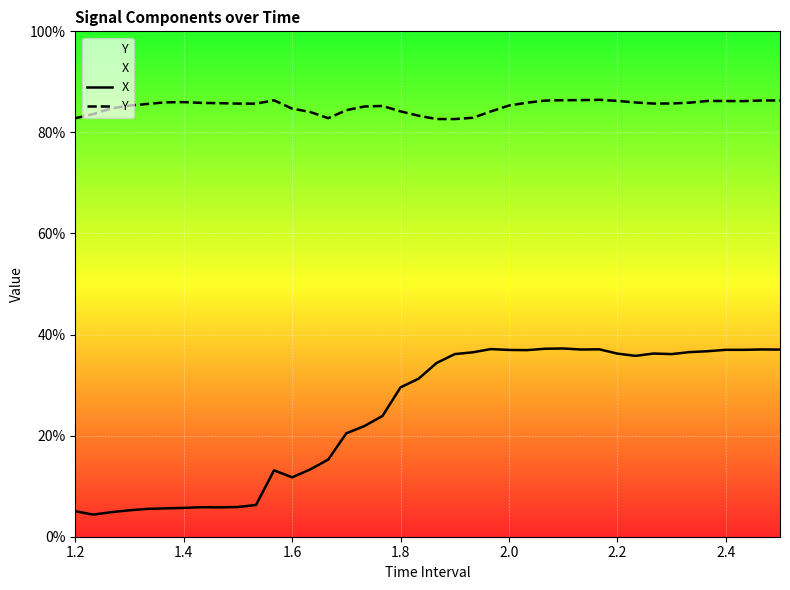

Which series has the largest total across all categories?

Y